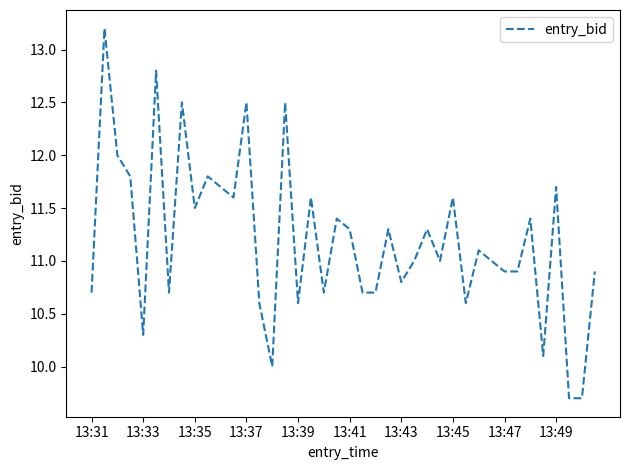

What is the smallest value displayed?

9.7